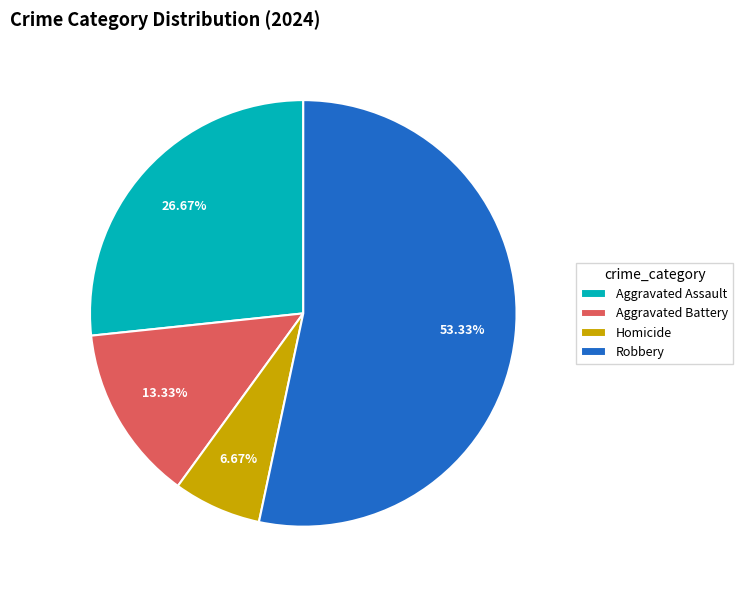

Is the sum of Homicide and Aggravated Battery greater than half?

No